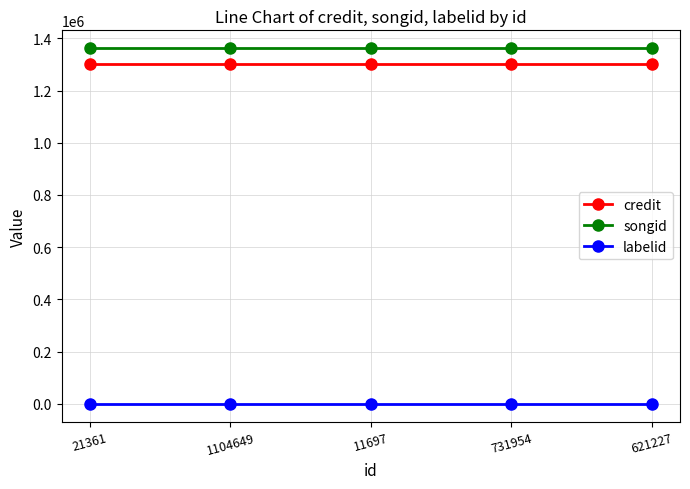

How many categories are shown in the chart?

5